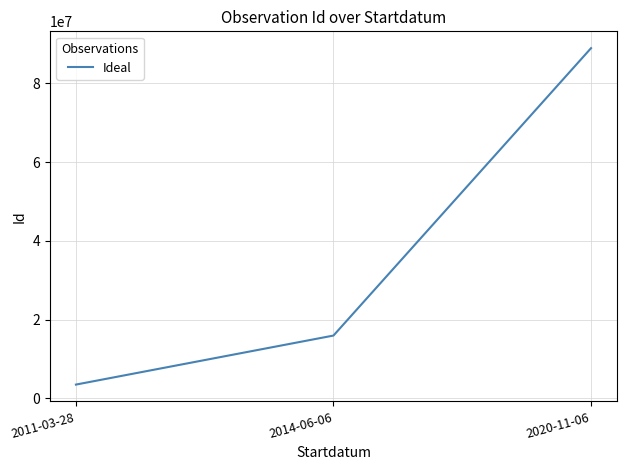

What is the approximate value at 2014-06-06, to the nearest 100?

15943500